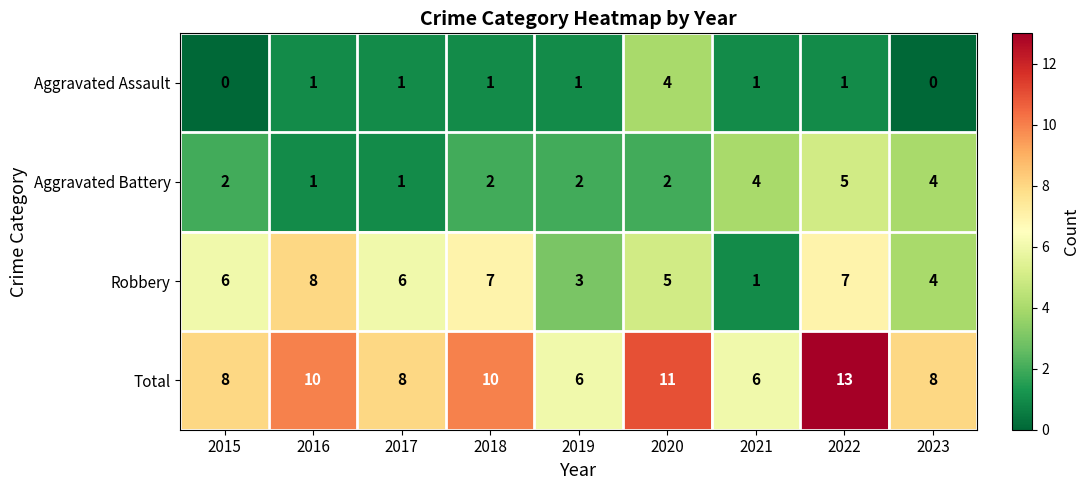

Where is Robbery nearest to the value 4?

2023